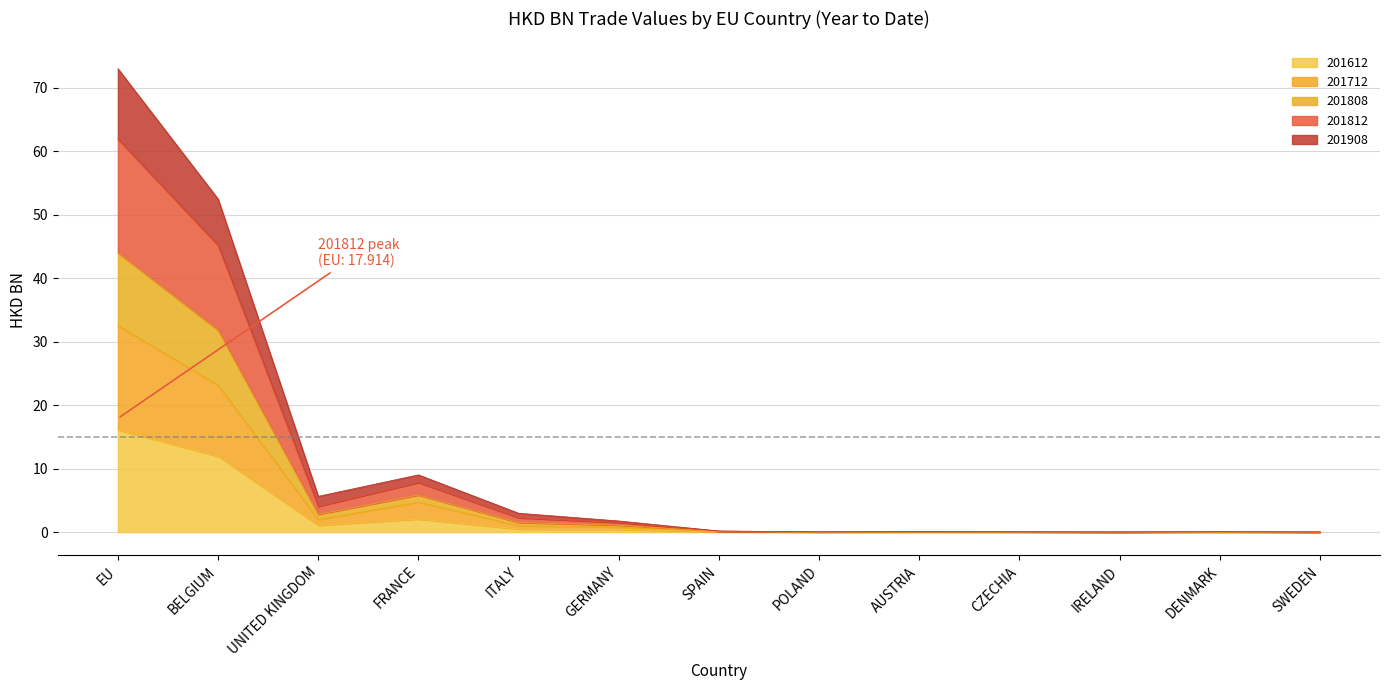

At which category is the sum across all series the highest?

EU